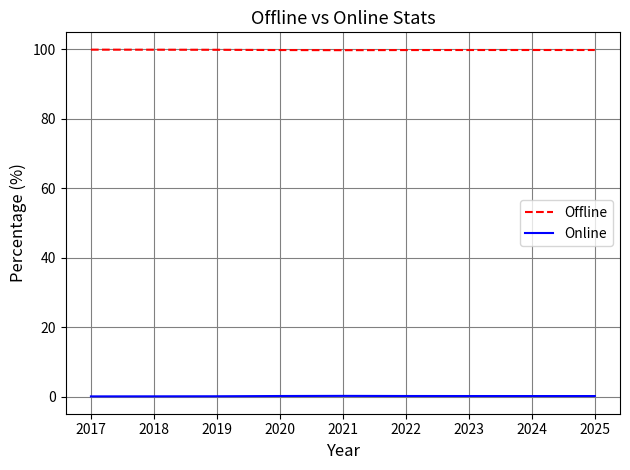

Is it true that Online equals 0.2 at 2019?

True